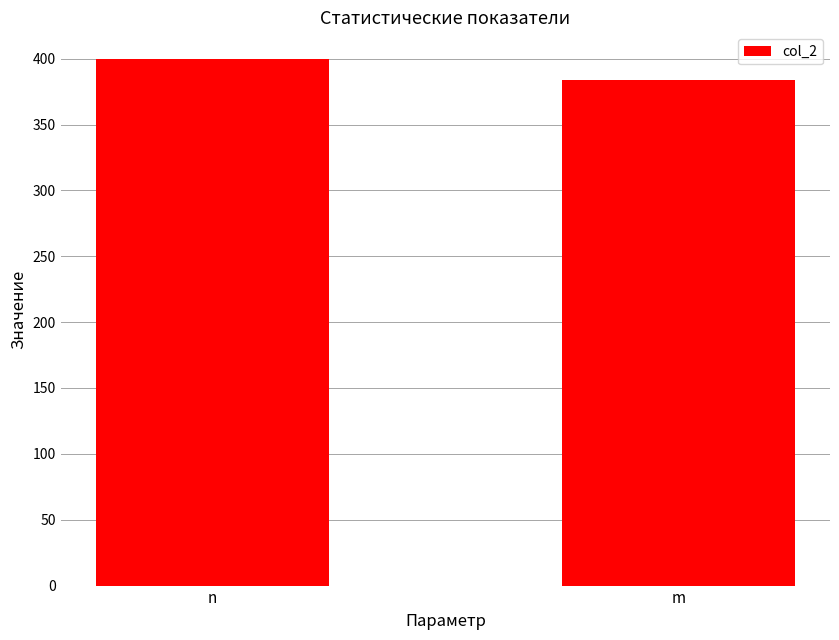

The value at n is 400. True or false?

True